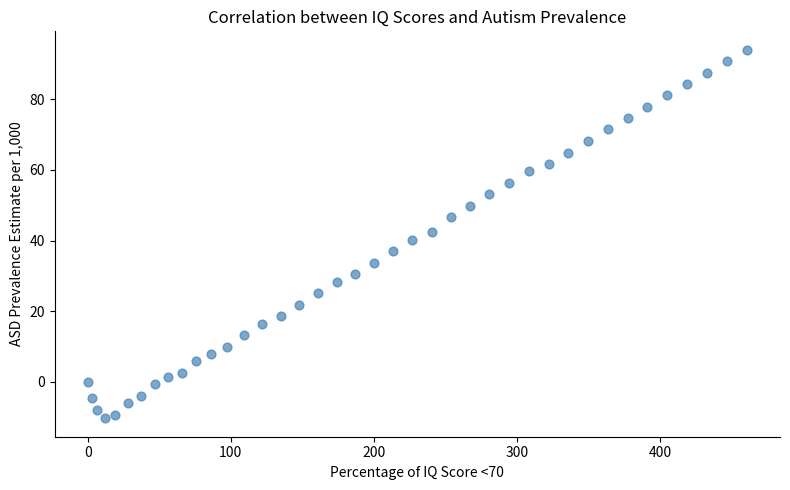

What is the range of Y values (max minus min)?

104.3